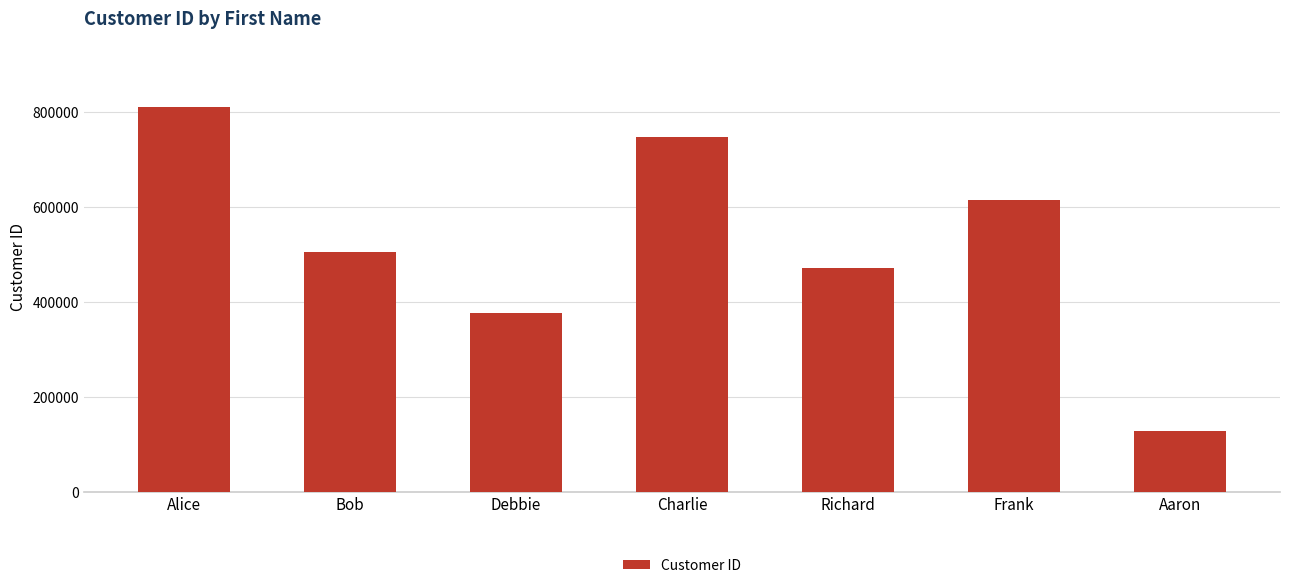

What is the ratio of the value at Debbie to the value at Bob?

0.7